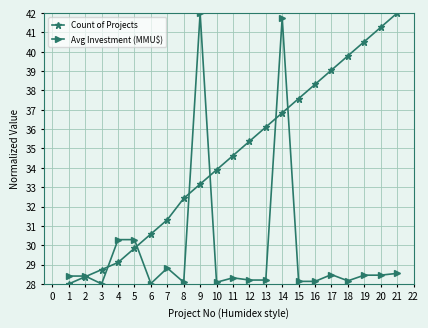

The value of Avg Investment (MMU$) at 10 is 28.1. True or false?

True